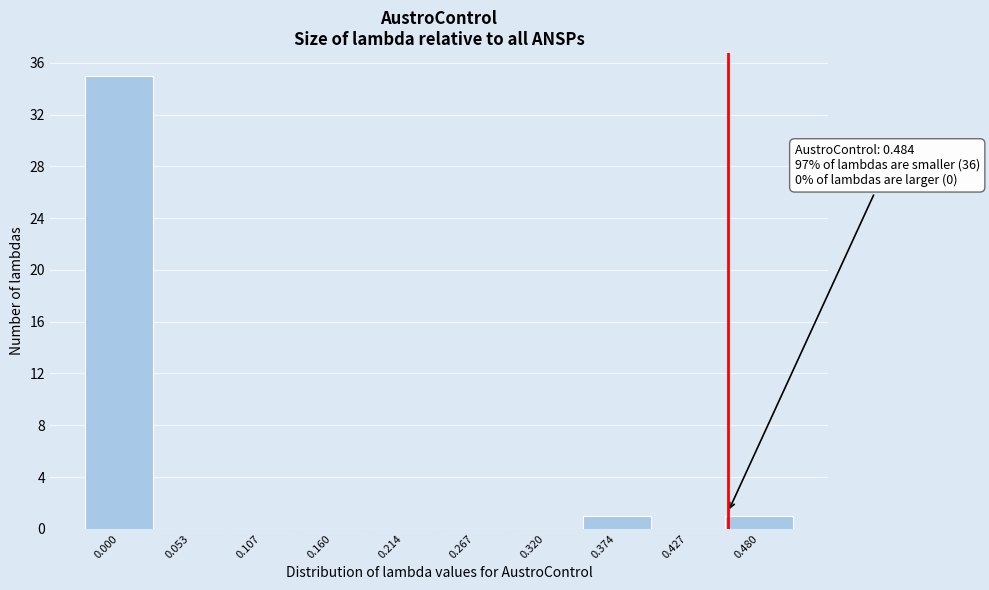

Reading left to right, transcribe all the data shown in this chart.

0.000=35	0.053=0	0.107=0	0.160=0	0.214=0	0.267=0	0.320=0	0.374=1	0.427=0	0.480=1